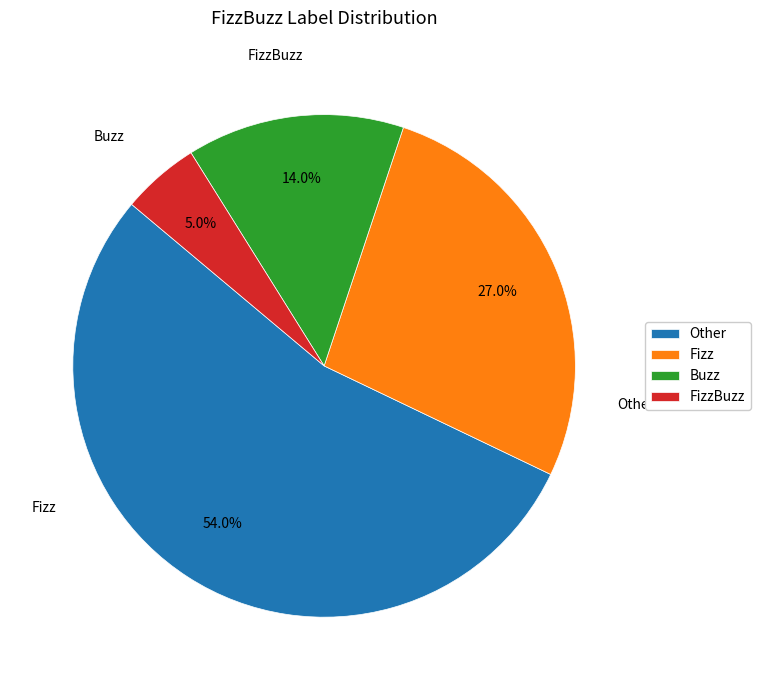

What percentage is the Buzz slice, to the nearest percent?

14%